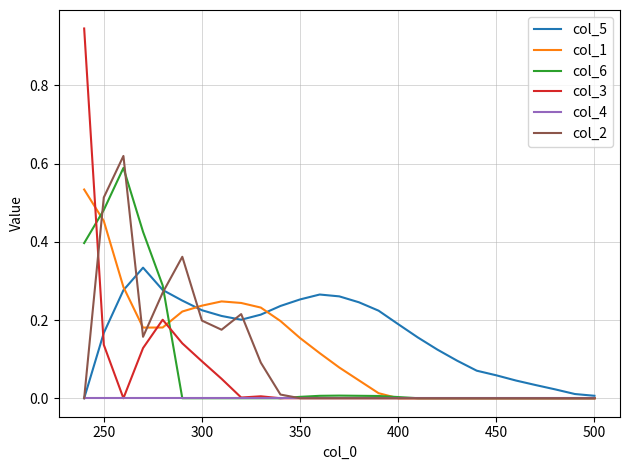

What is the difference between the second highest and second lowest values in the col_2 series?

0.5